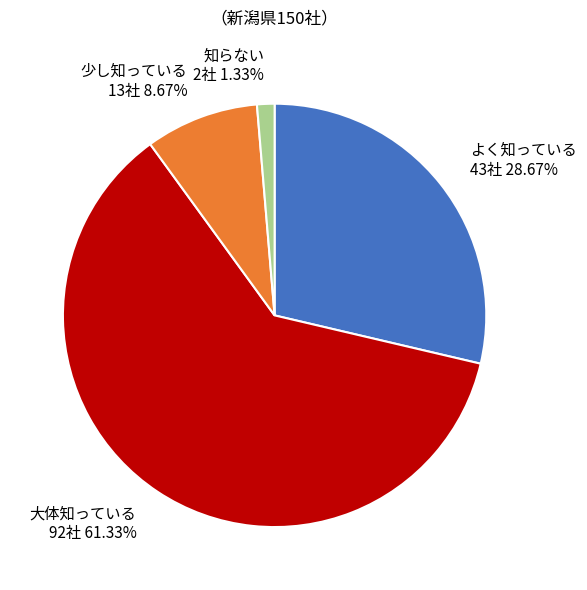

How many slices are in this pie chart?

4